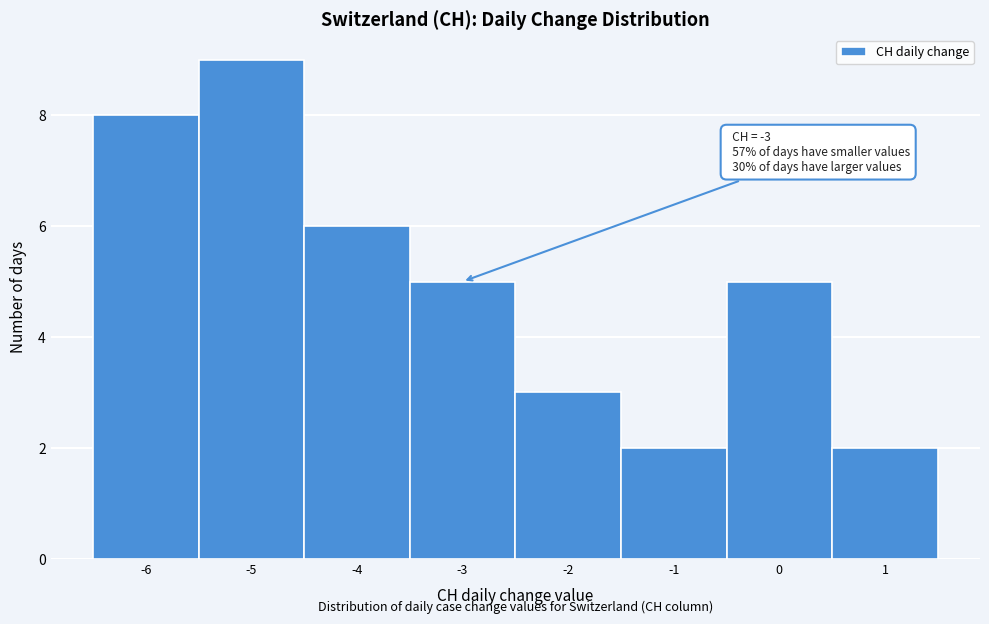

Over which range of the x-axis is the bar tallest?

-5.5 to -4.5